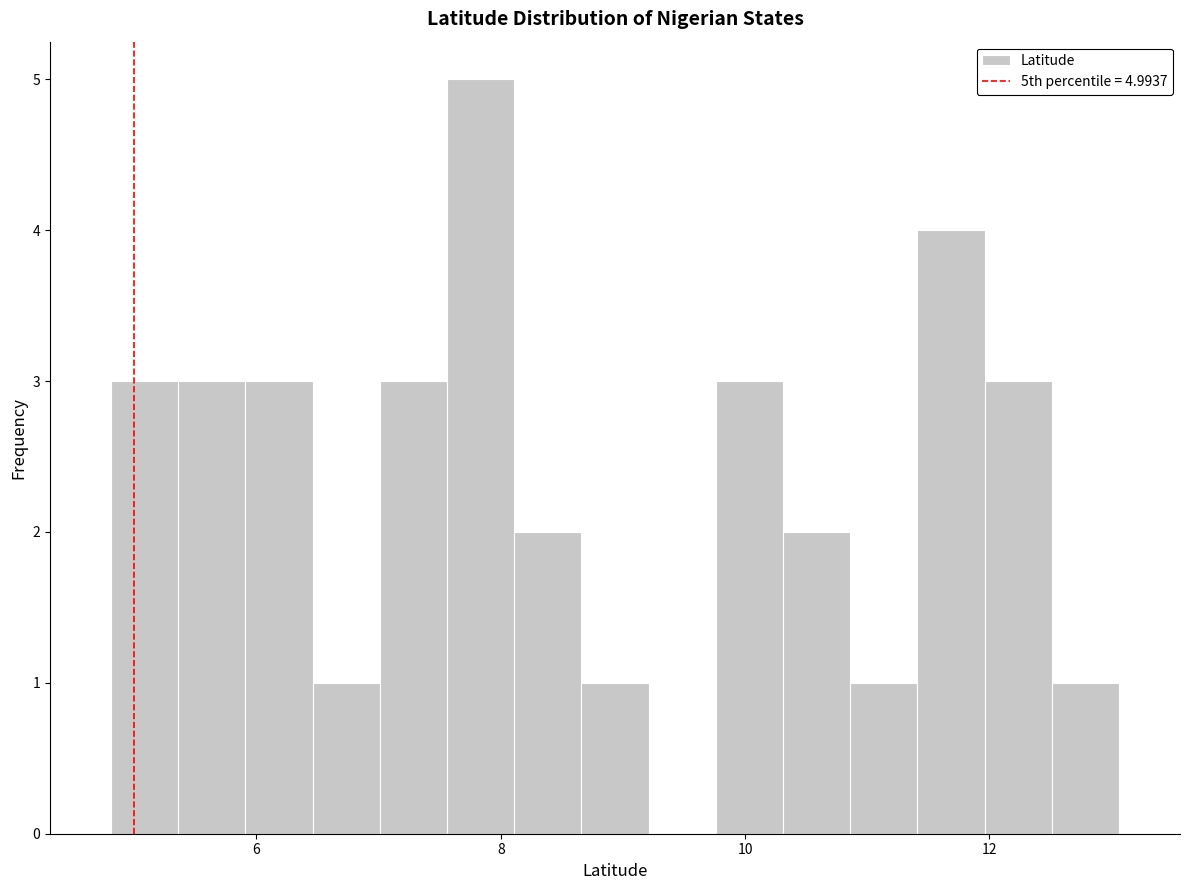

Around what value on the x-axis is the tallest bar? Give the approximate position of its centre, as read against the axis.

7.8